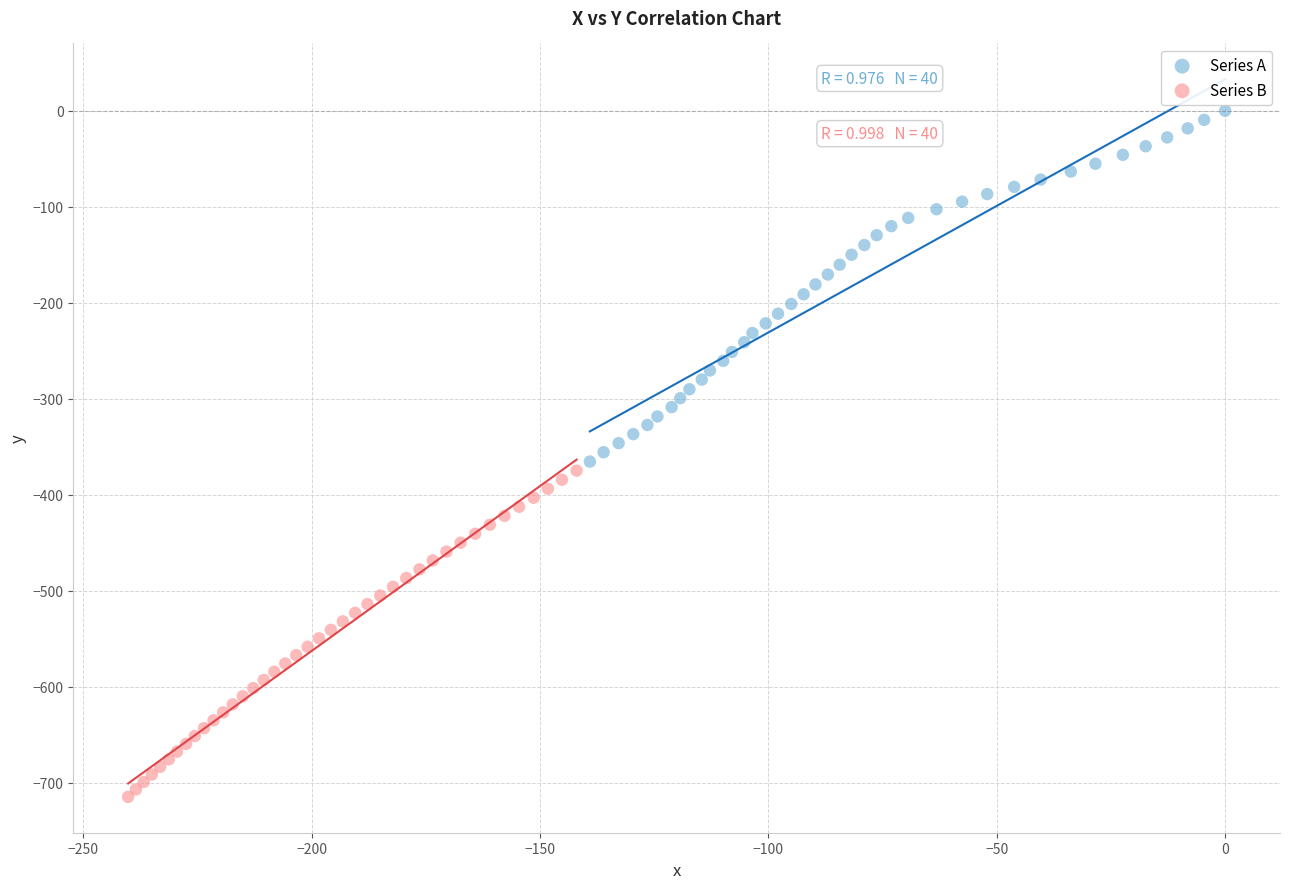

Which series has the largest Y range (max minus min)?

Series A